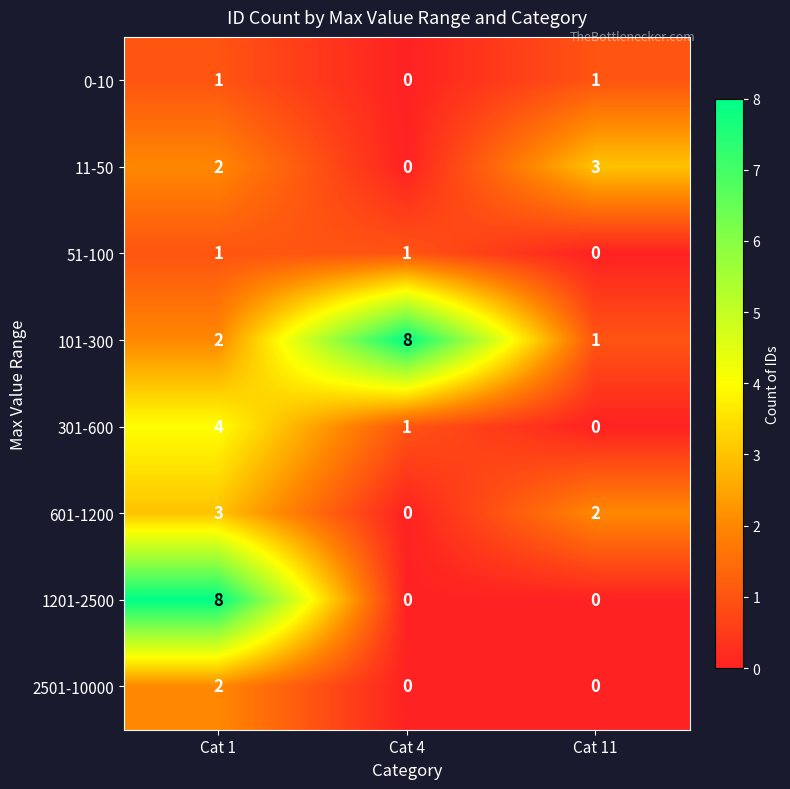

Count the 601-1200 values in the range 0 to 3.

3